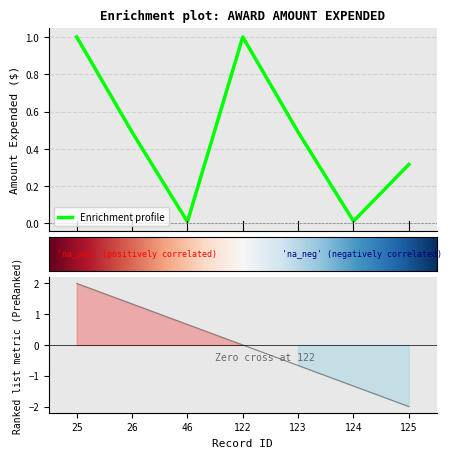

Rank the categories by value from highest to lowest.

25, 122, 26, 123, 125, 124, 46